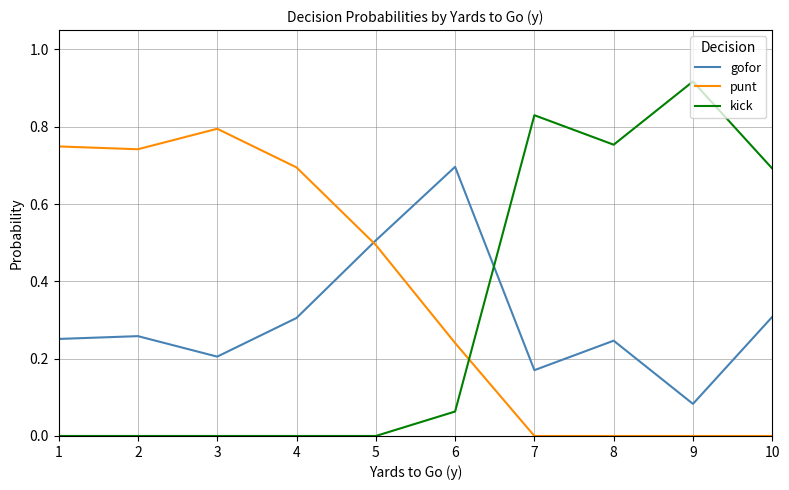

Rank the series by their maximum value, from lowest to highest.

gofor, punt, kick